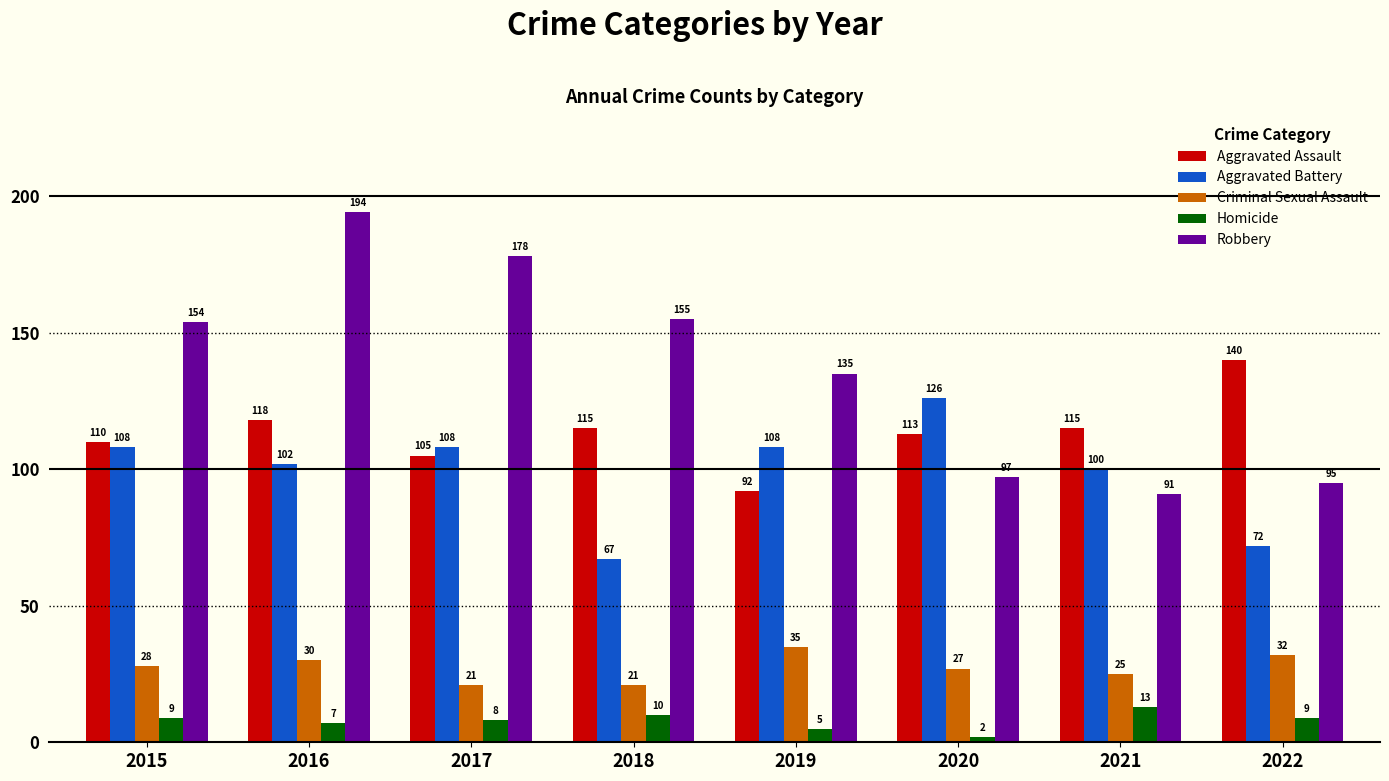

What is the value of the Aggravated Battery bar at the 5th from the left?

108